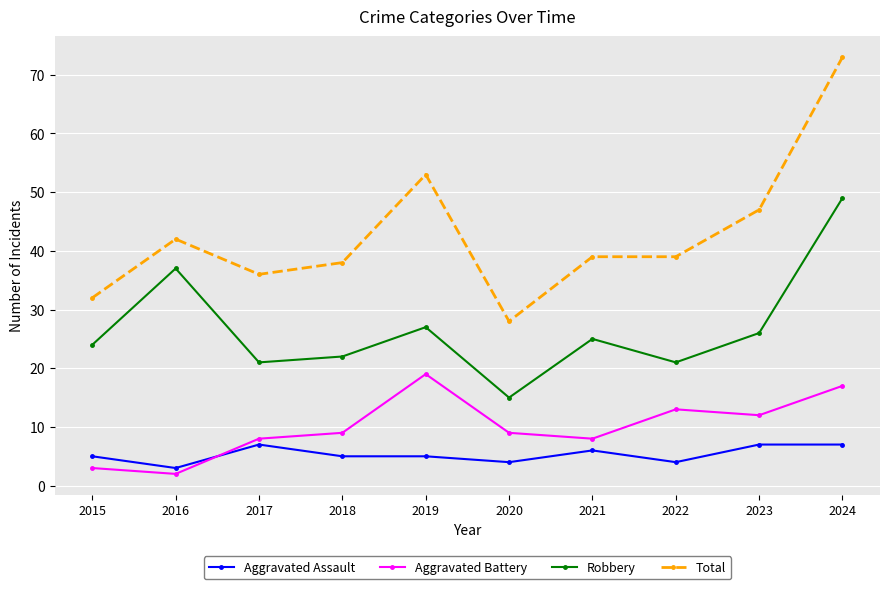

At which label does Robbery reach its minimum?

2020